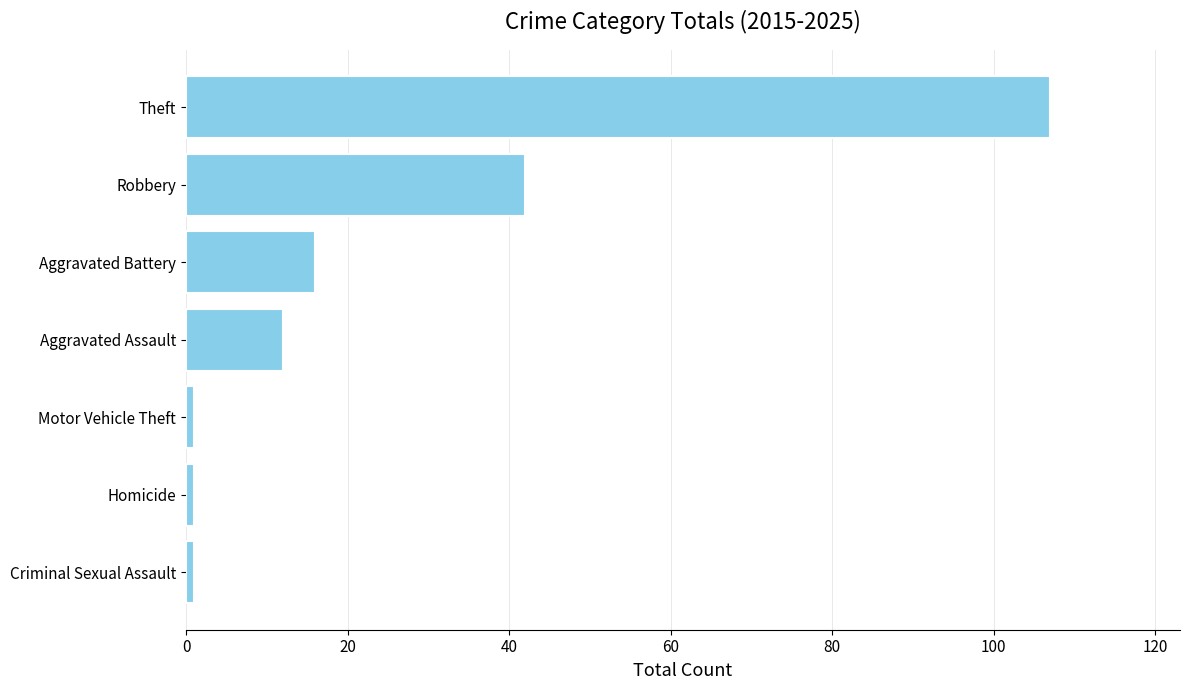

What is the change in value from Robbery to Theft?

+65